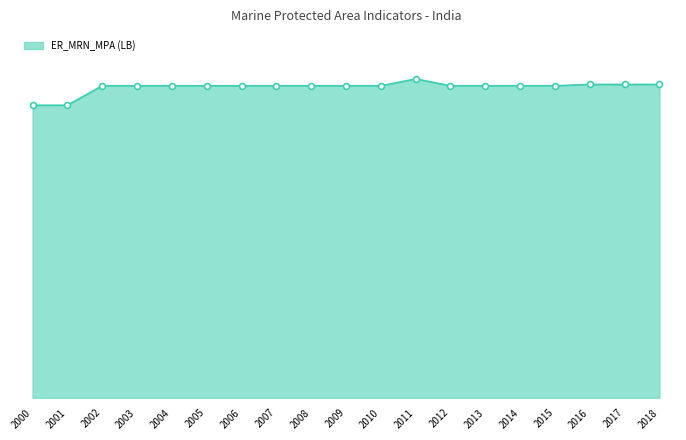

What is the ratio of the value at 2000 to the value at 2011?

0.9